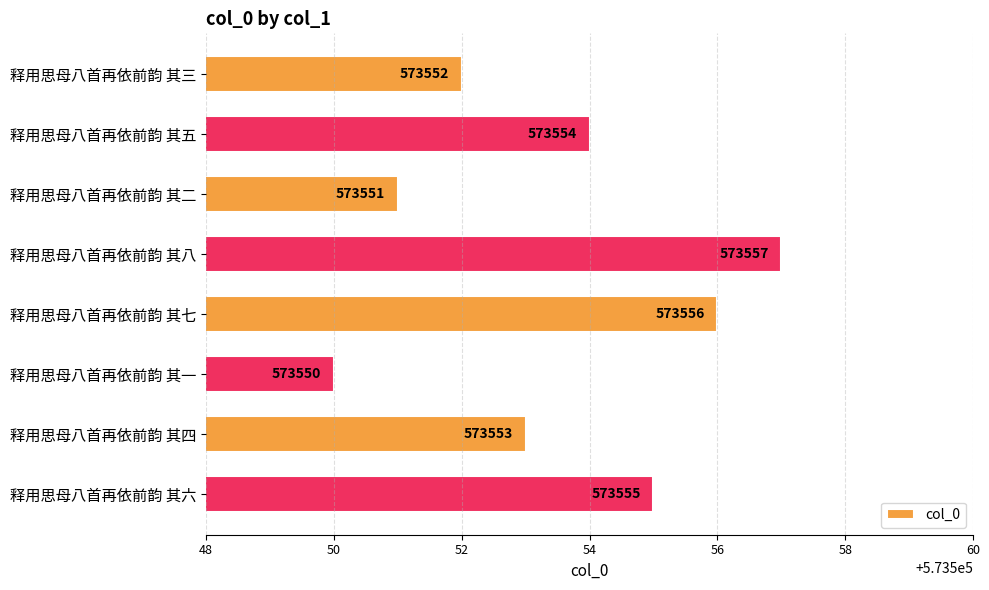

List the labels in order of value, smallest first.

释用思母八首再依前韵 其一, 释用思母八首再依前韵 其二, 释用思母八首再依前韵 其三, 释用思母八首再依前韵 其四, 释用思母八首再依前韵 其五, 释用思母八首再依前韵 其六, 释用思母八首再依前韵 其七, 释用思母八首再依前韵 其八